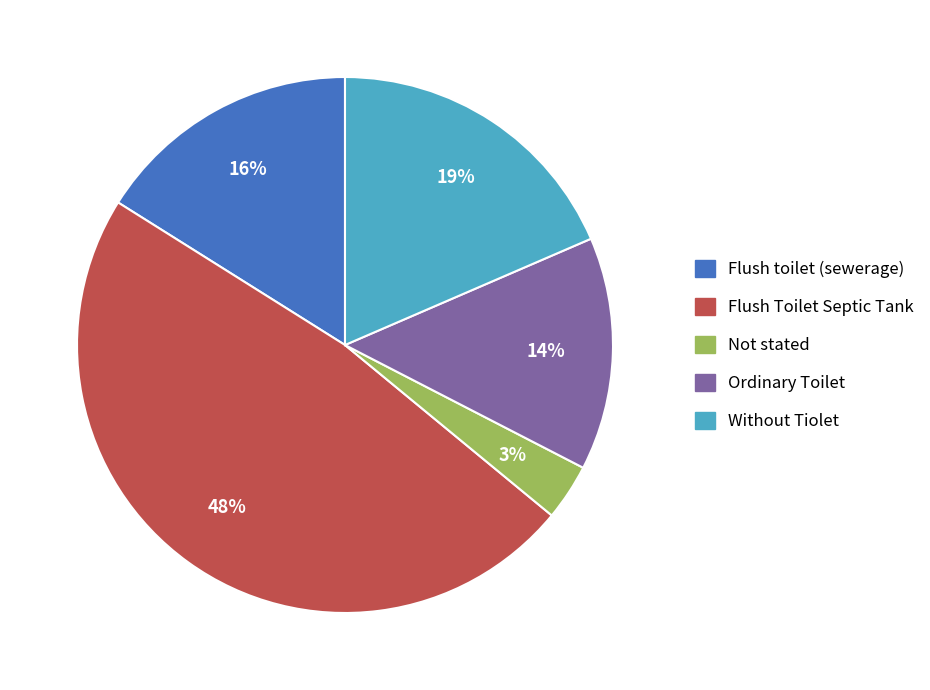

To the nearest percent, what is the difference between the Not stated and Flush toilet (sewerage) slice percentages?

13%